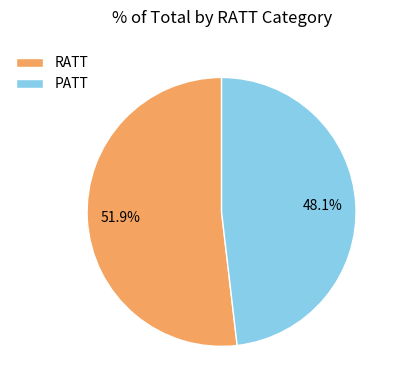

How many segments does this pie chart have?

2